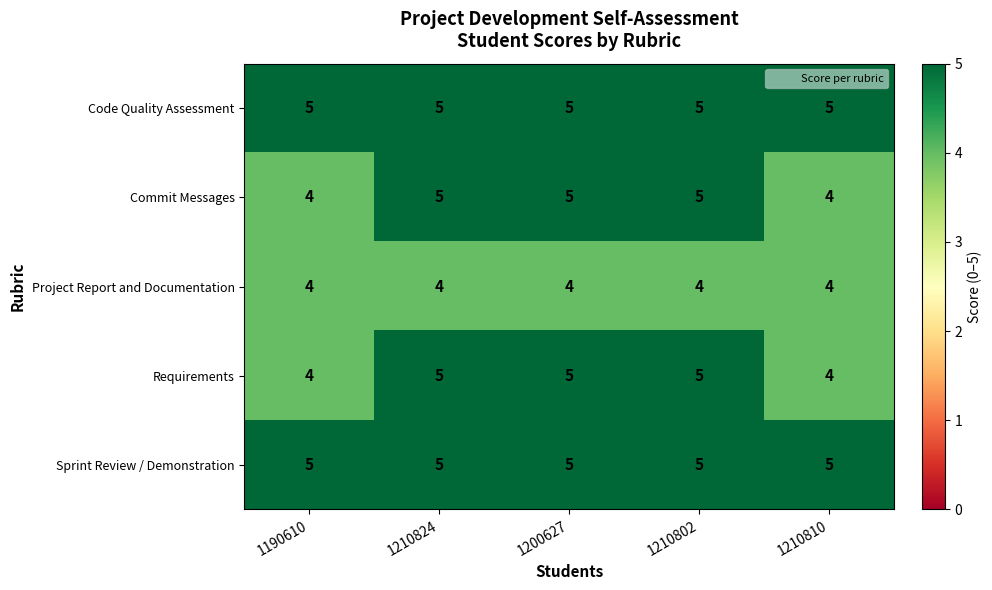

What is the average value of the Sprint Review / Demonstration series?

5